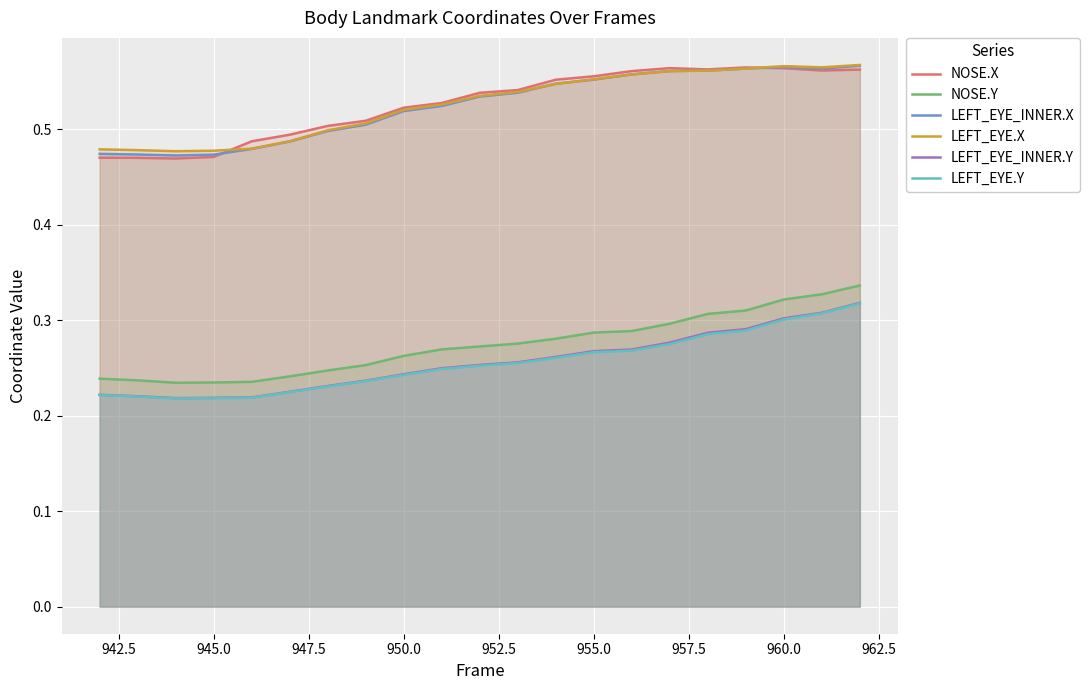

True or false: NOSE.Y and LEFT_EYE.X cross at least once.

False